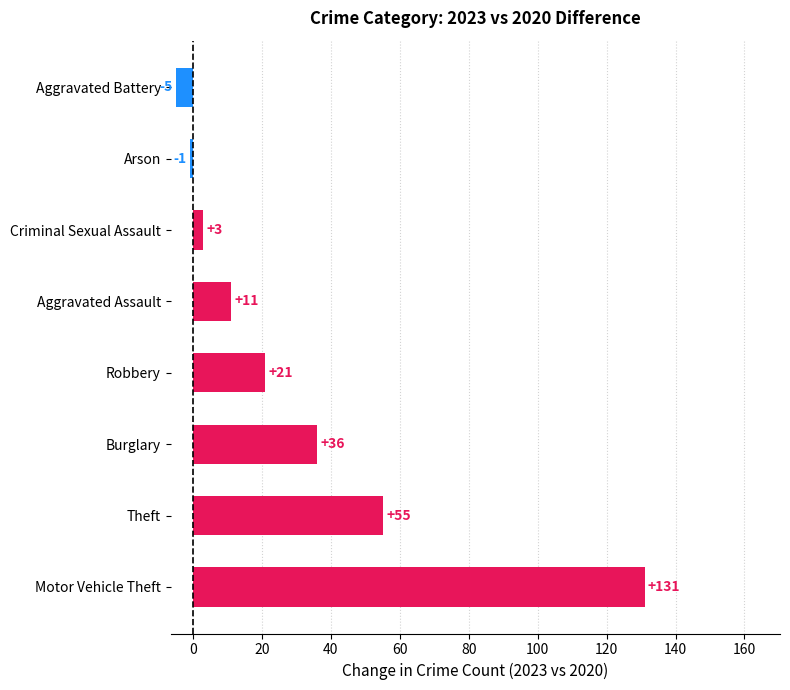

How many values are below 21?

4